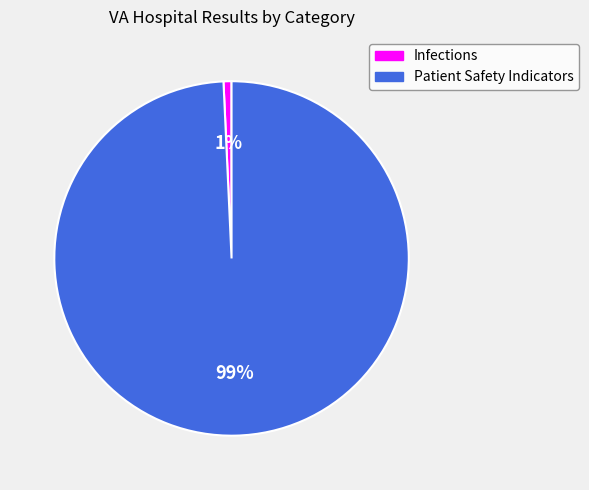

Rank the categories by value from lowest to highest.

Infections, Patient Safety Indicators